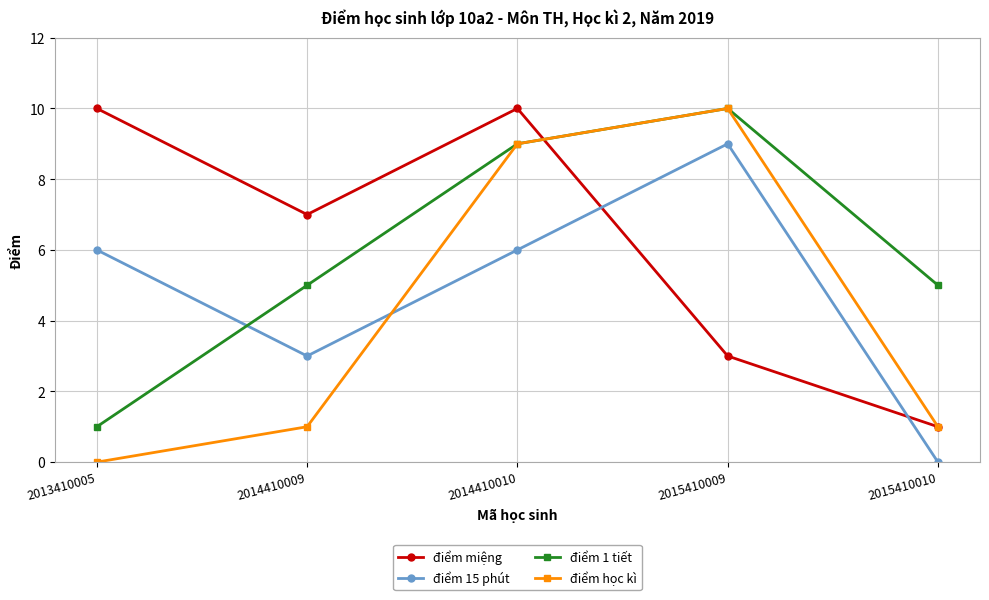

How many values in điểm 15 phút are above zero?

4